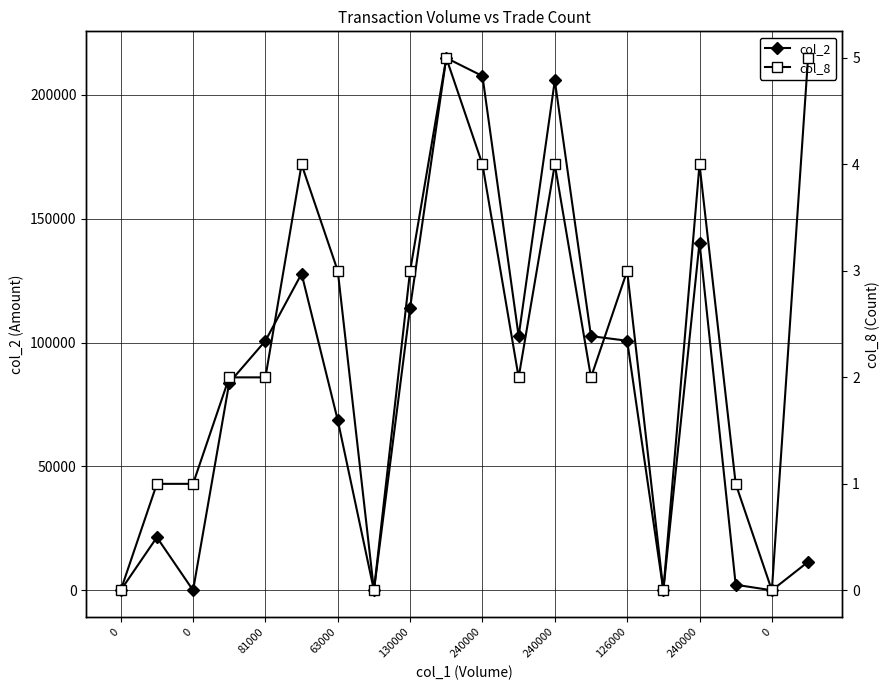

List the series in order of their overall mean, highest first.

col_2, col_8